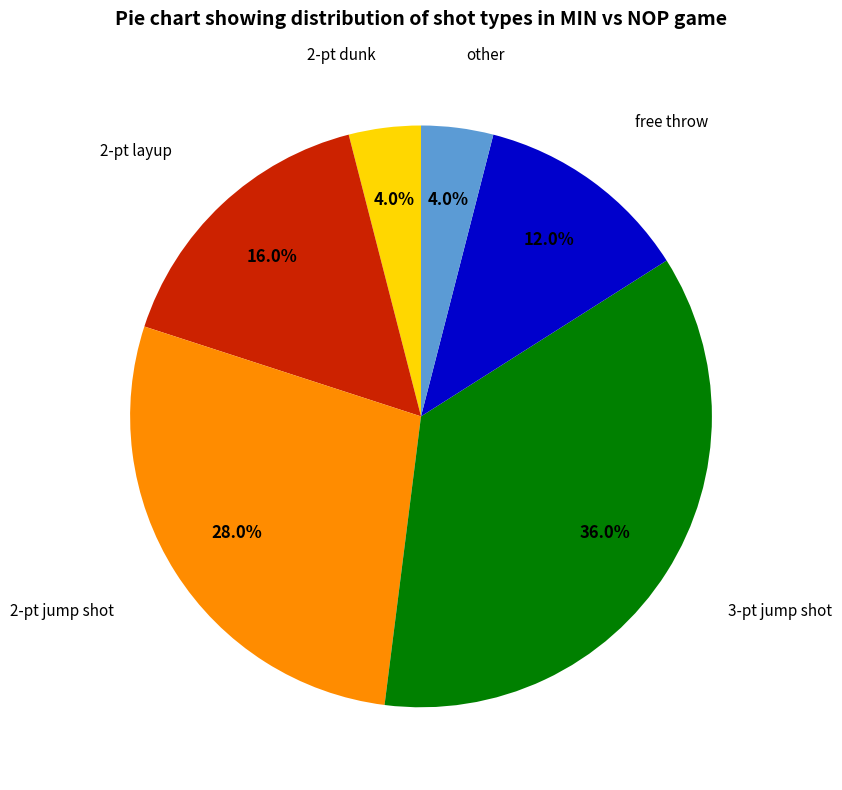

Is there any slice that represents more than half of the pie?

No